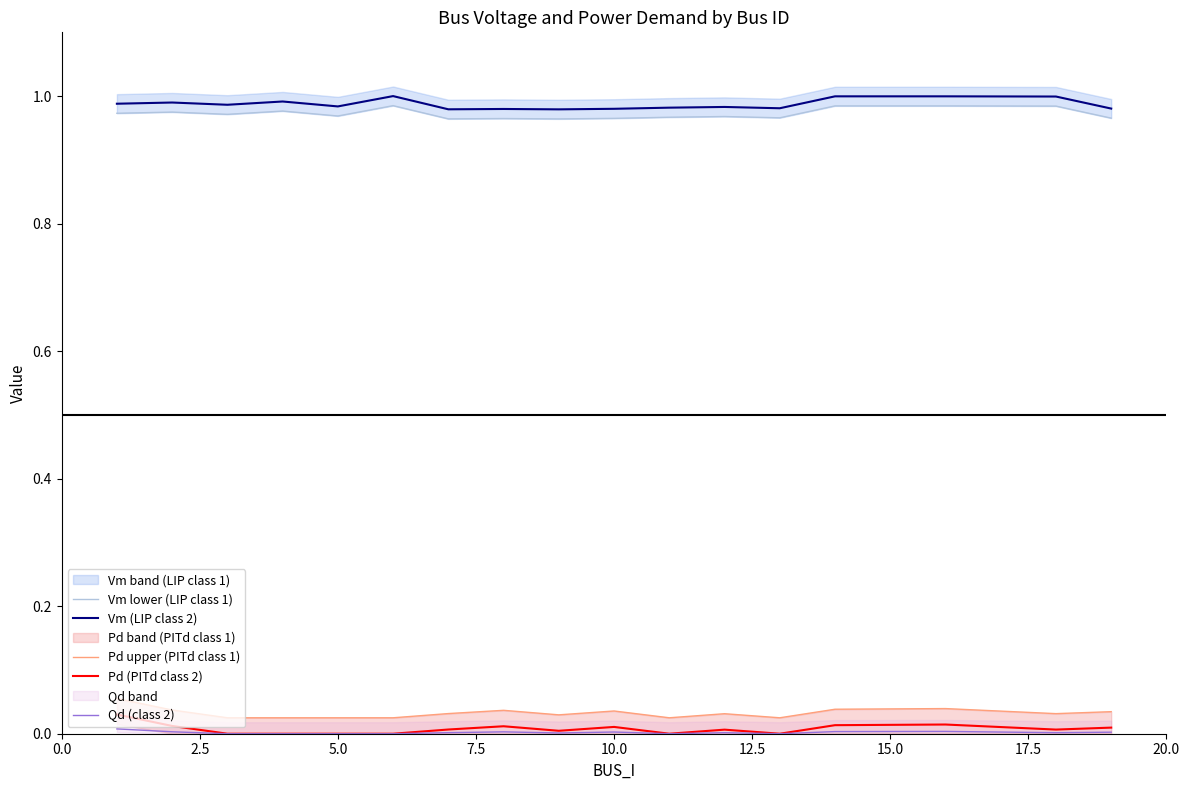

True or false: Qd (class 2) and Vm (LIP class 2) cross at least once.

False